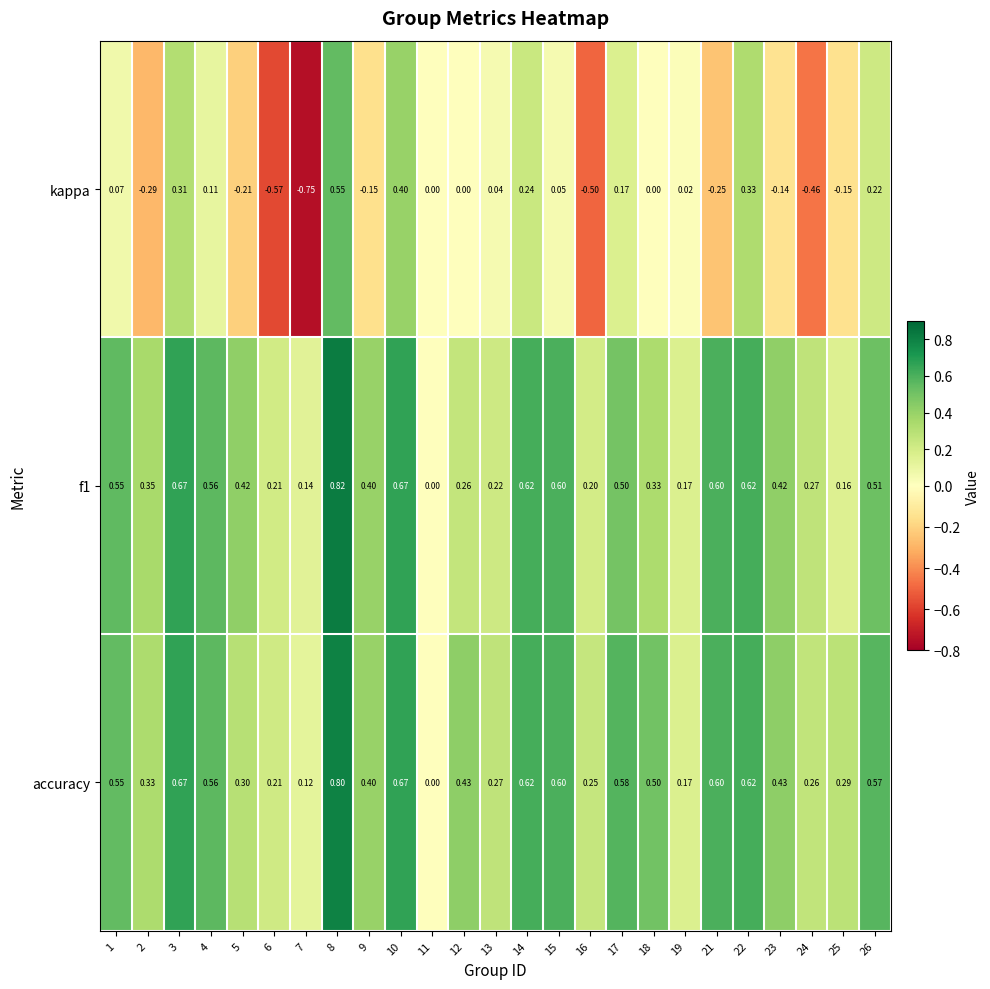

Which series has the largest total across all categories?

accuracy